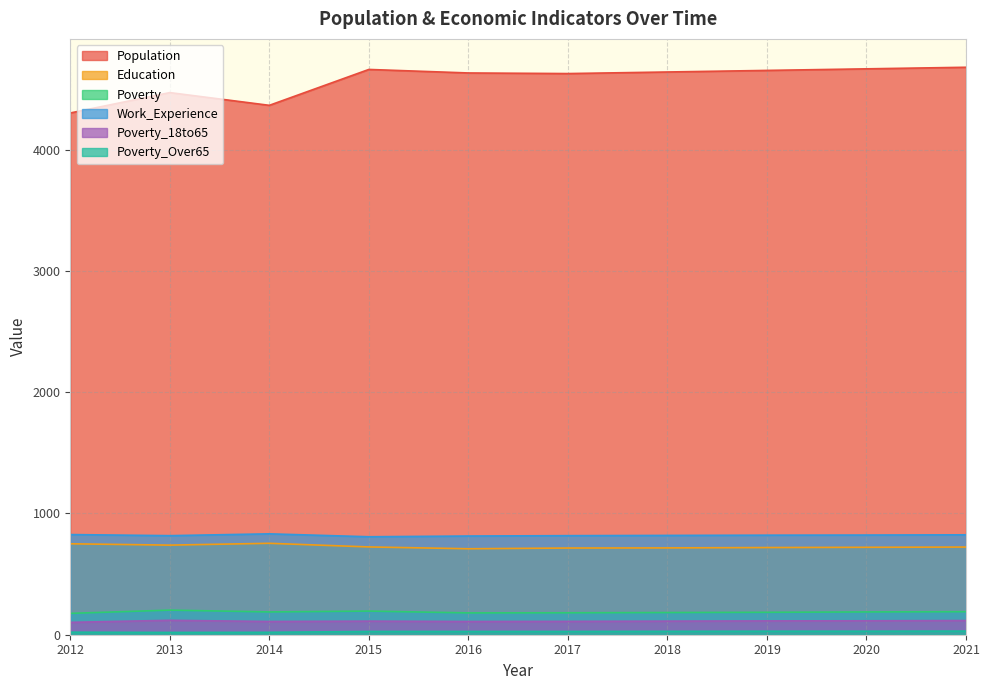

What is the value of the Poverty_Over65 point at the 5th from the left?

27